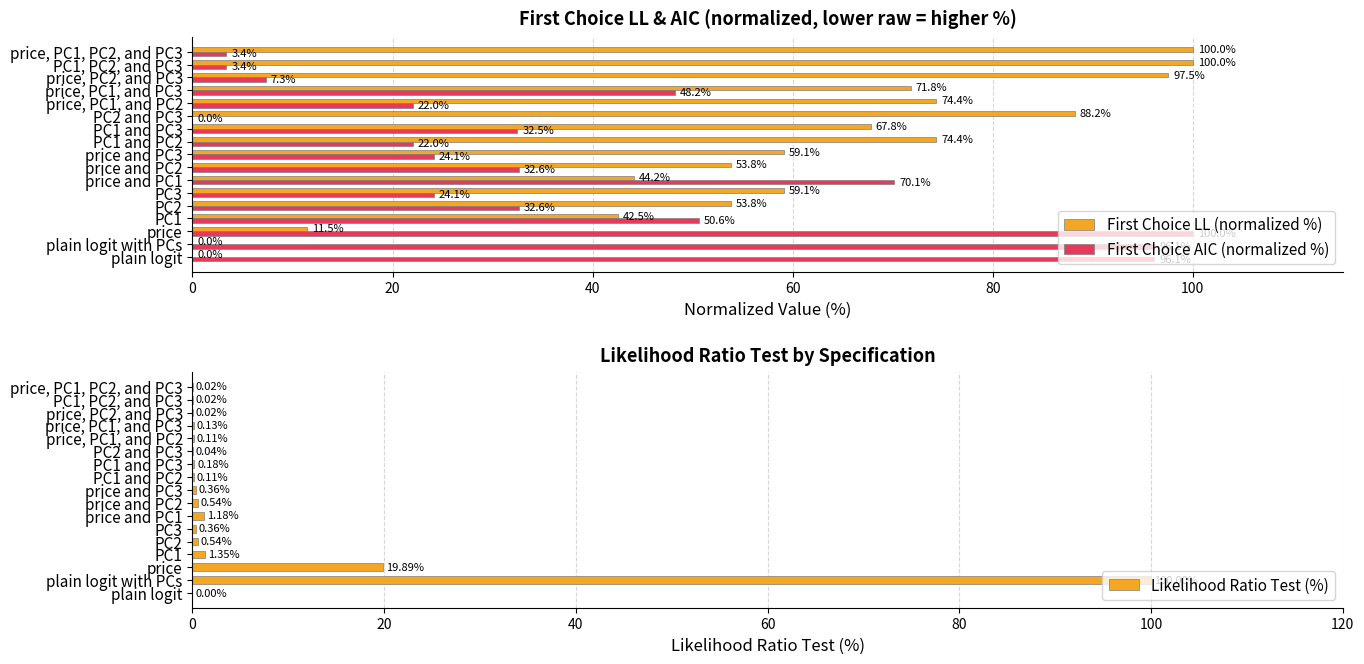

Is it true that First Choice LL (normalized %) equals 0.0 at plain logit?

True